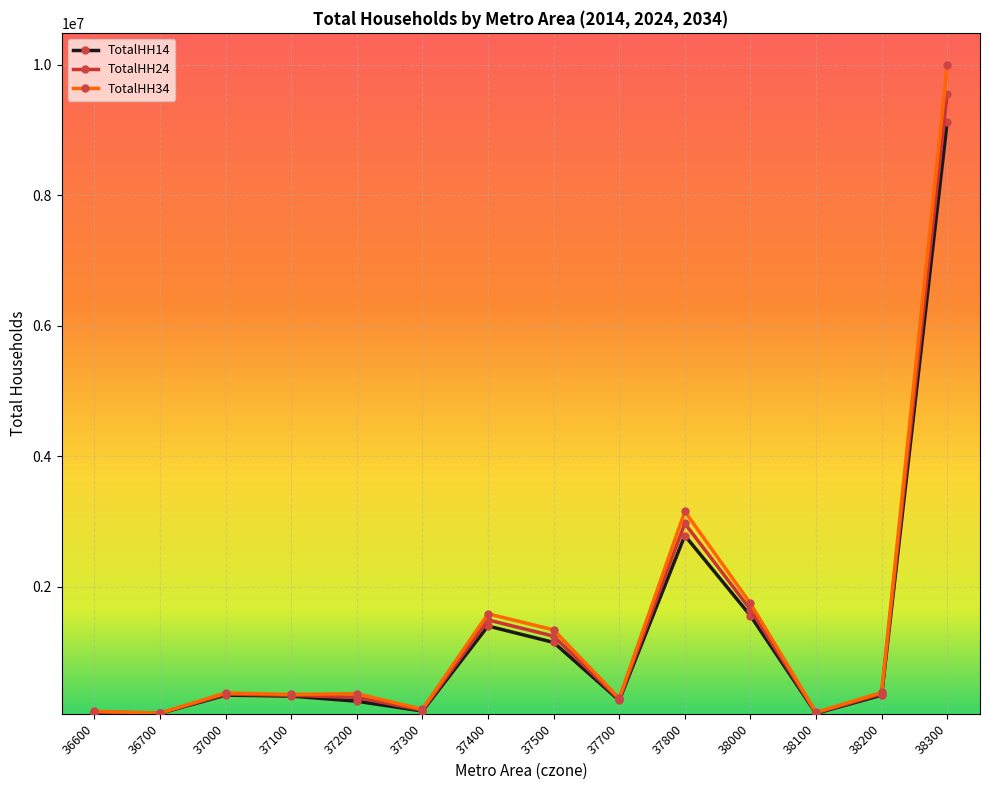

At 38300, list the series in order from smallest to largest.

TotalHH14, TotalHH24, TotalHH34